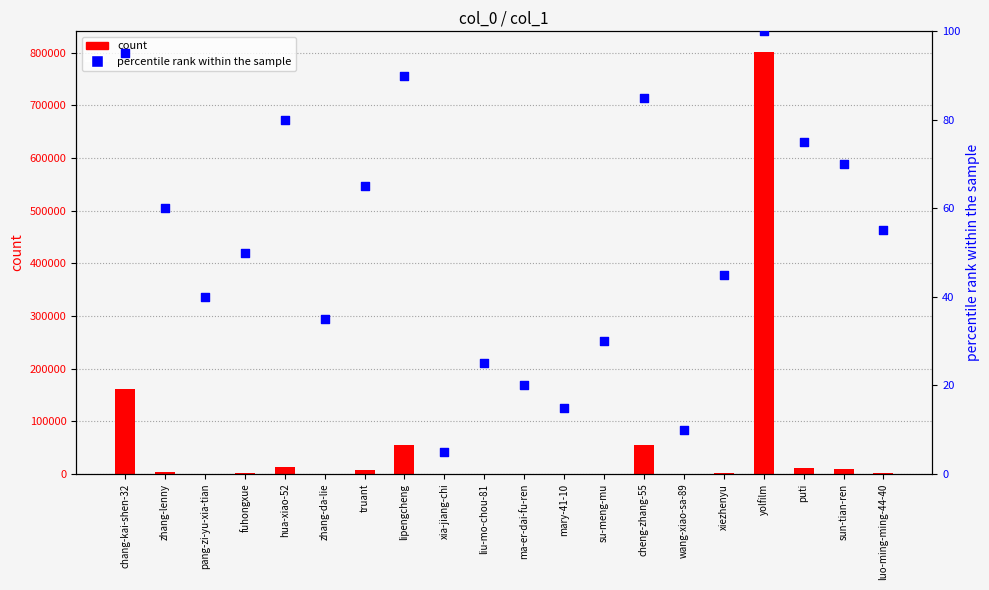

Which series has the largest total across all categories?

count